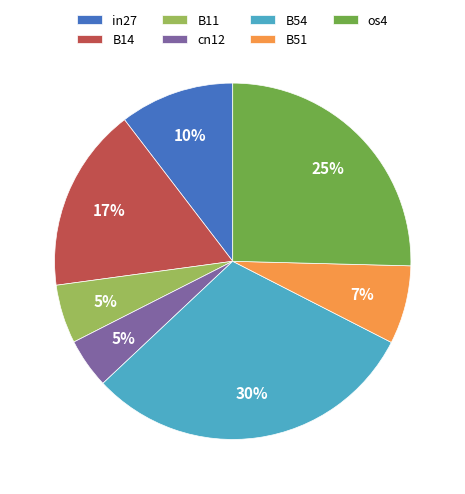

True or false: B11 accounts for 1% of the total.

False